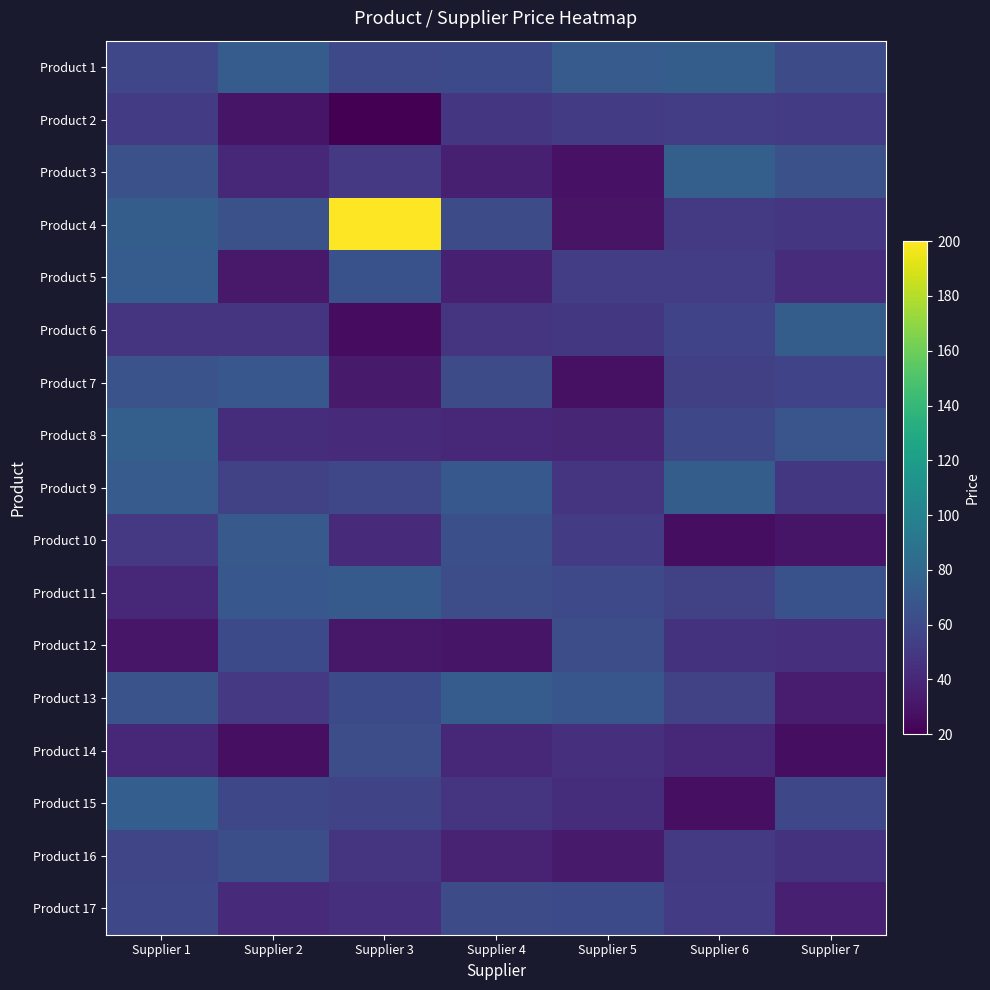

Which series has the widest spread of values?

Product 4